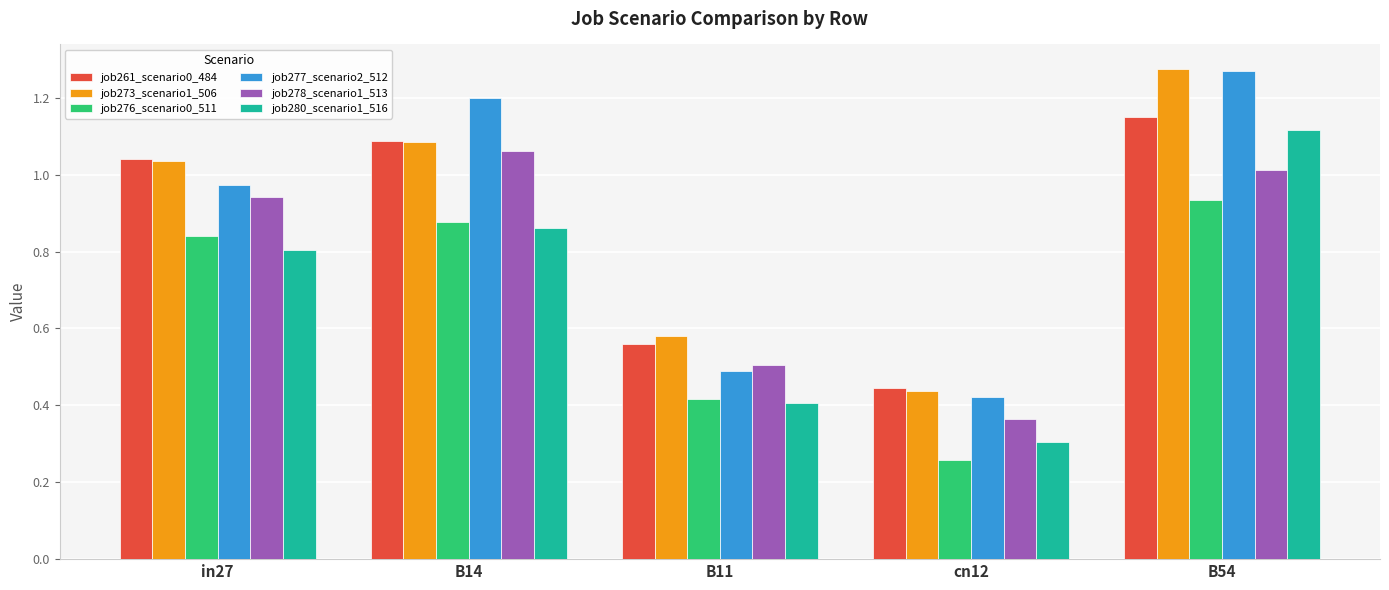

Which series has the largest range (max minus min)?

job277_scenario2_512